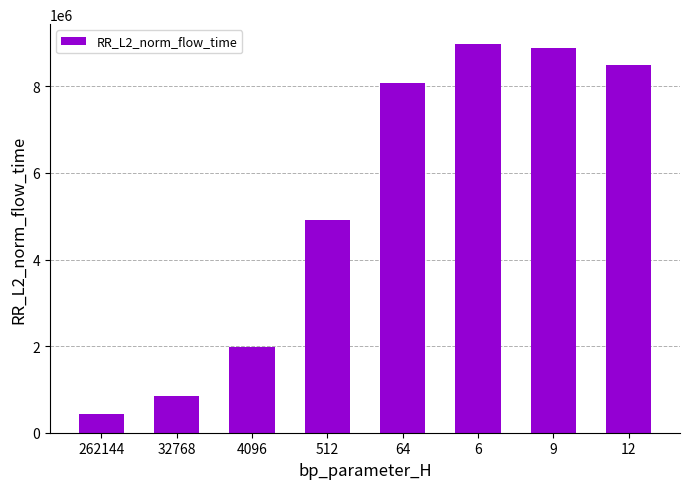

What is the value of the 5th bar from the left?

8085758.2